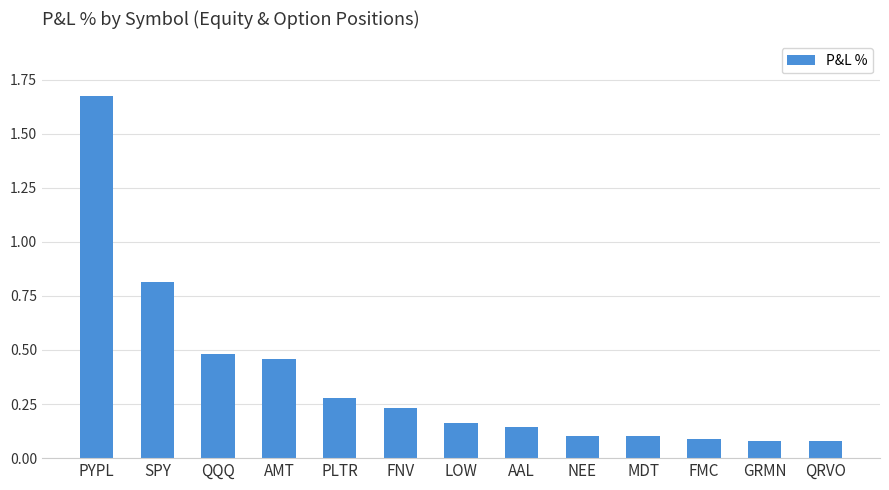

Which category has the highest value across all series?

PYPL